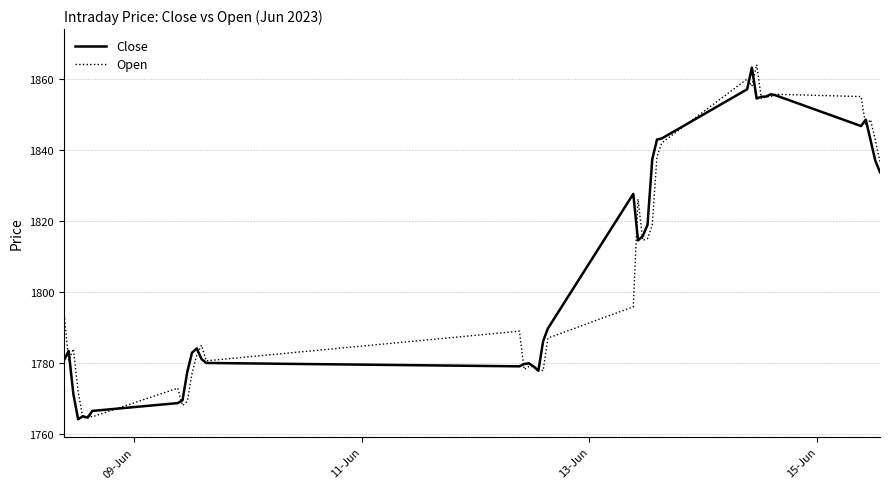

What is the maximum value for Open?

1864.0